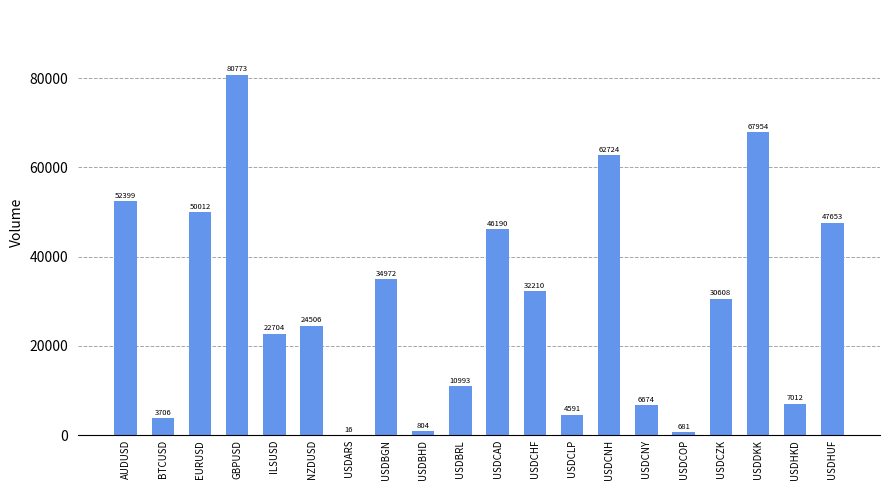

What is the change in value from NZDUSD to USDBHD?

-23702